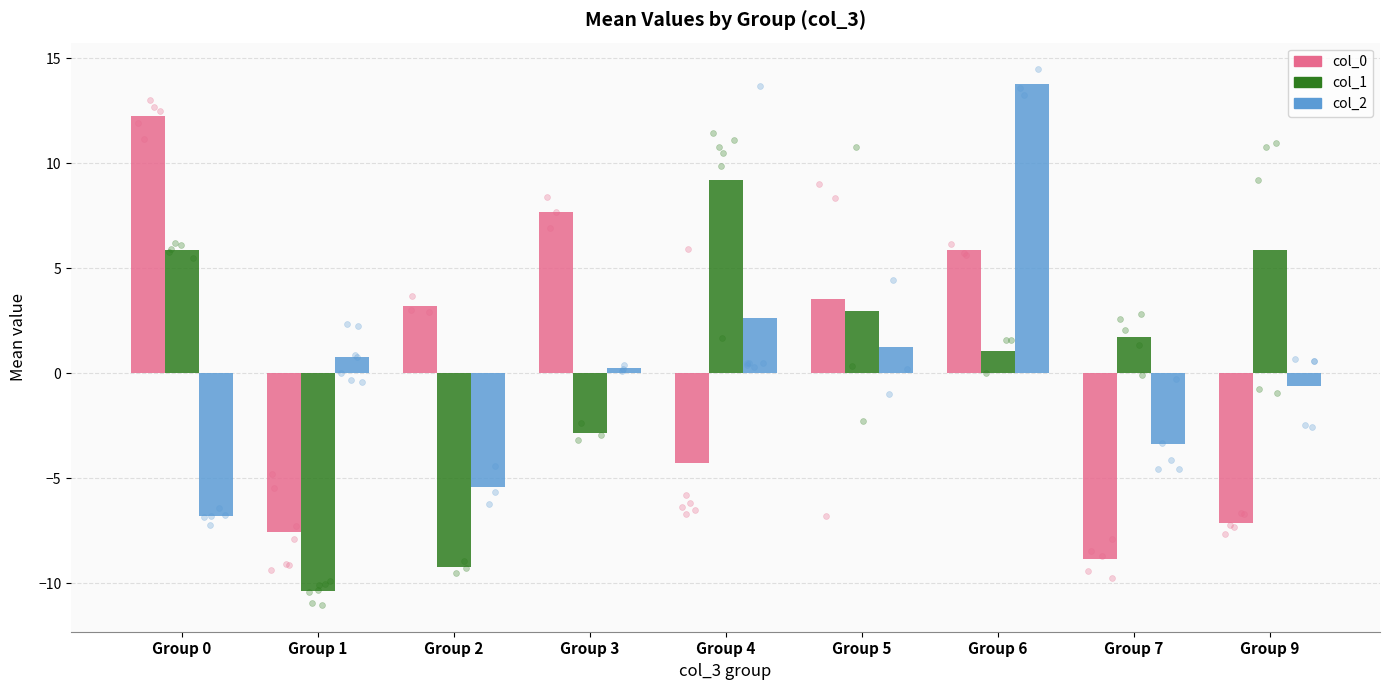

Which series contains the highest Y value?

col_2